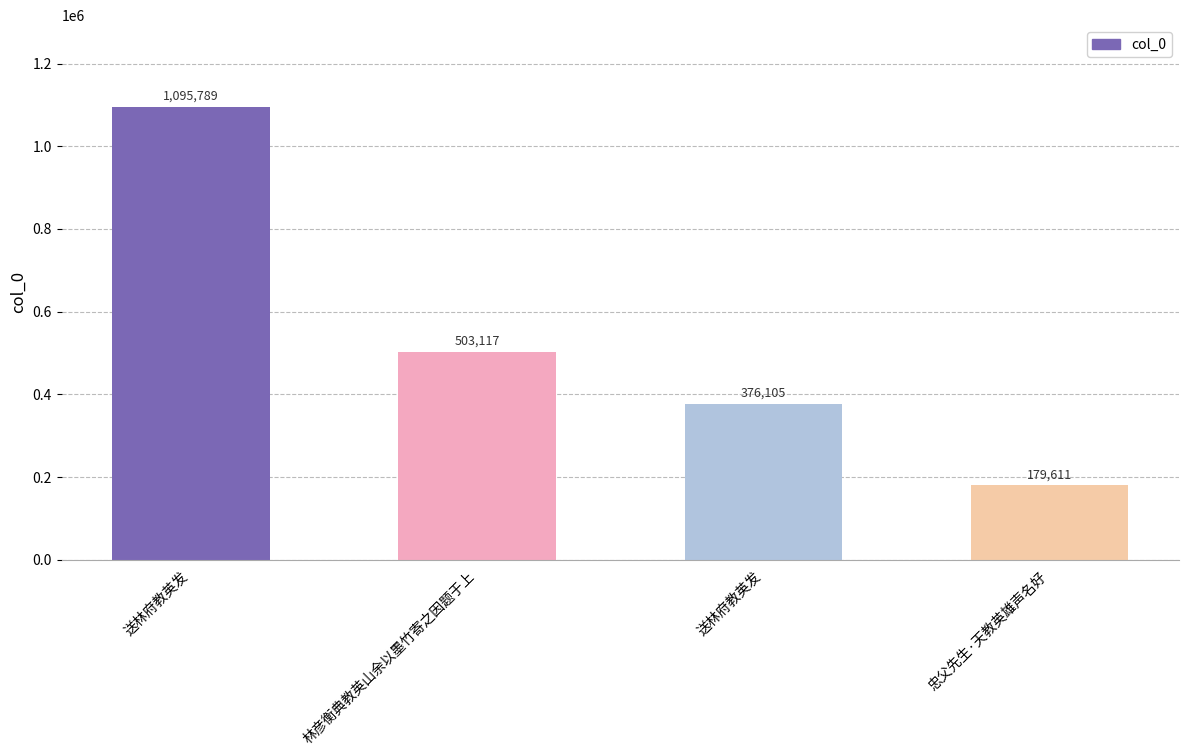

True or false: the data shows 376105 at 送林府教英发.

True